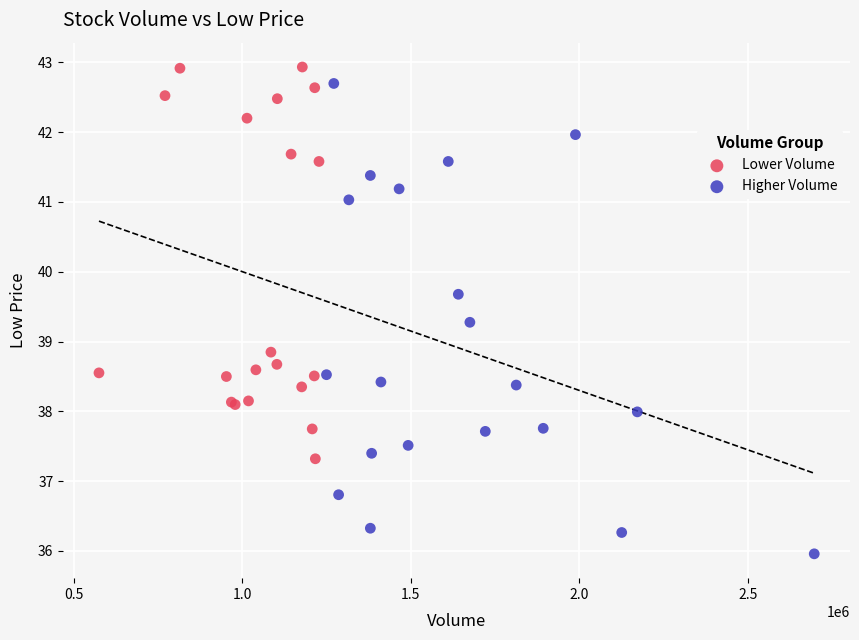

Which series has the widest spread of Y values?

Higher Volume